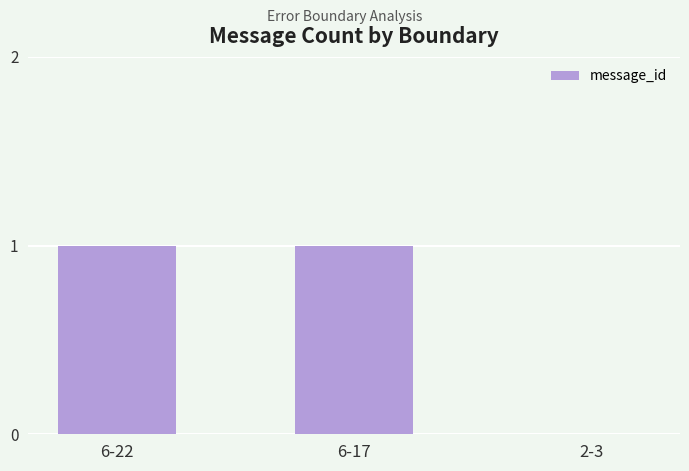

The value at 2-3 is 0. True or false?

True